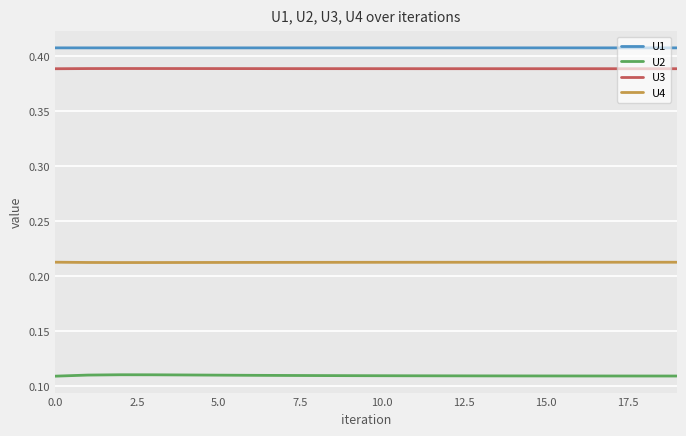

Rank the series by their maximum value, from lowest to highest.

U2, U4, U3, U1